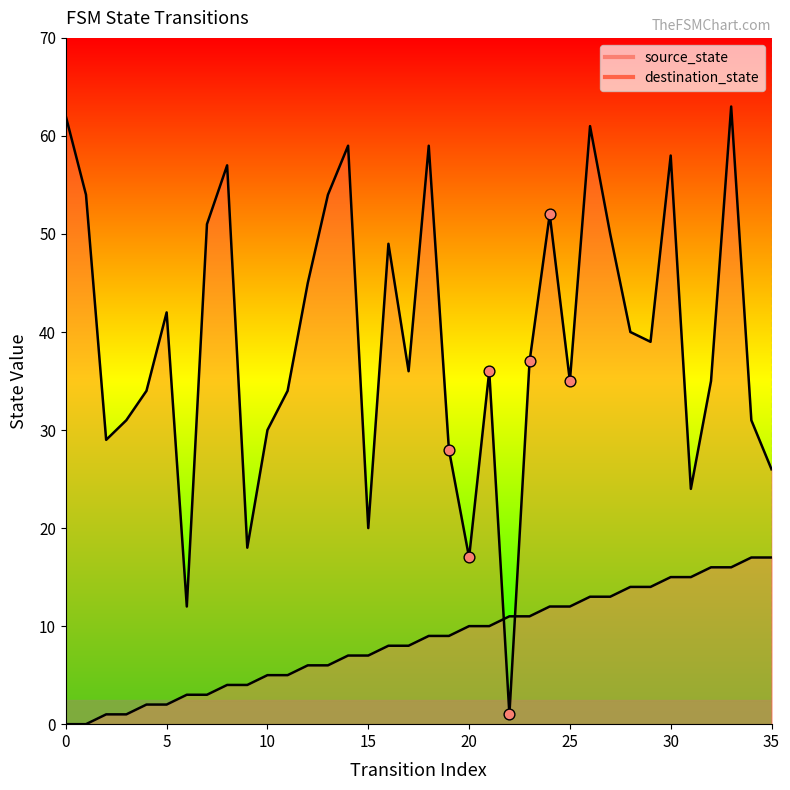

Is the value of source_state at 35 greater than the value of destination_state at 25?

No